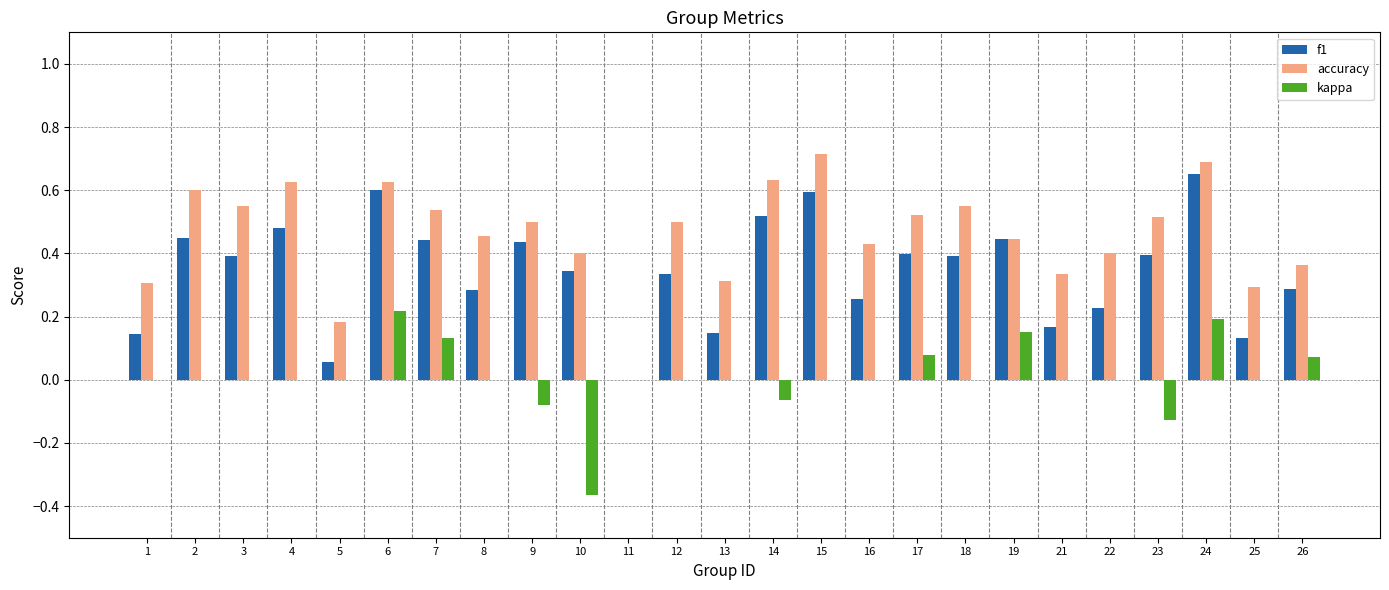

The value of accuracy at 3 is 0.3. True or false?

False